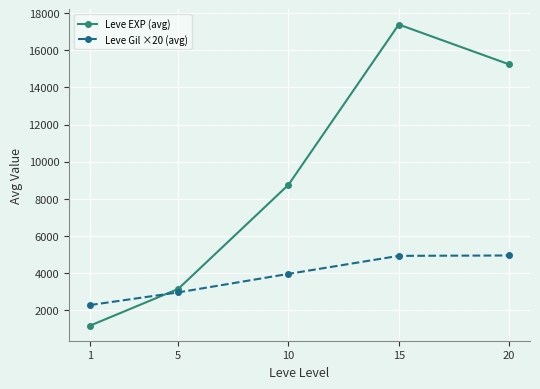

What is the maximum value for Leve EXP (avg)?

17393.3